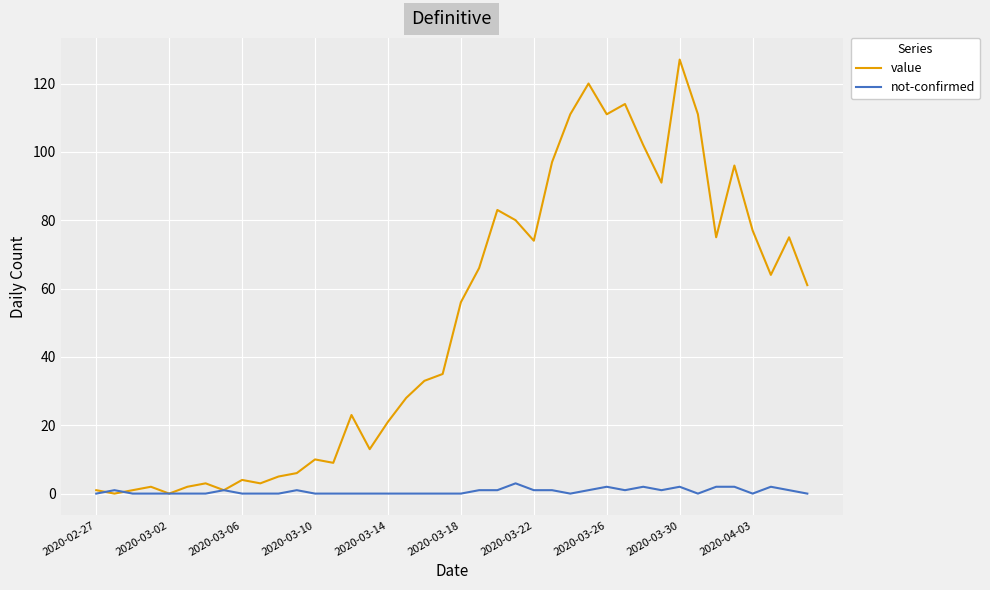

Which series has the largest total across all categories?

value